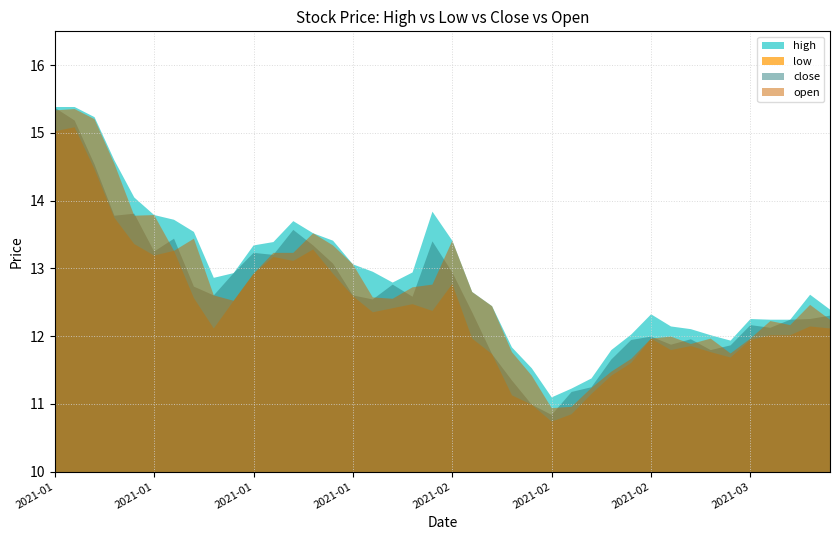

Is it true that open equals 6.8 at 2021-03-01?

False